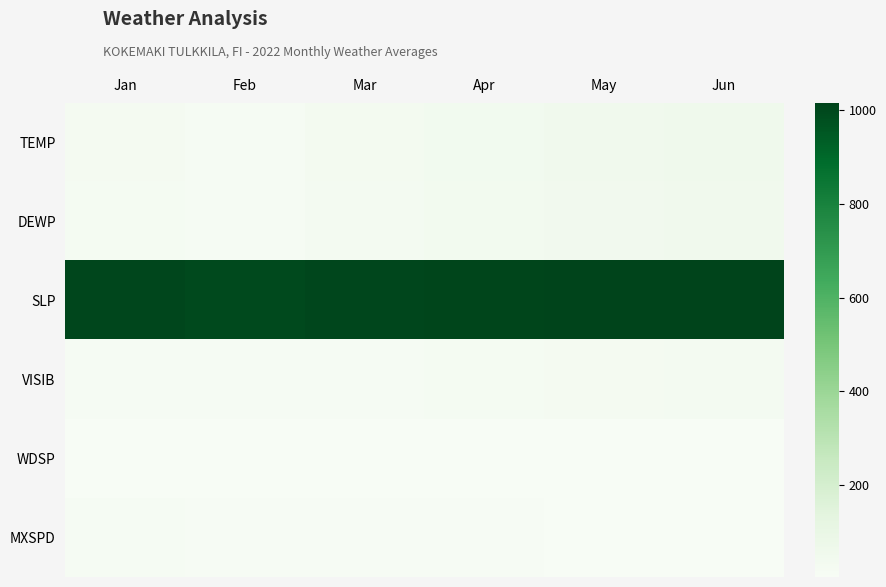

Reading left to right, what are all the values shown in this chart?

TEMP: Jan=25.6	Feb=15.2	Mar=35.2	Apr=42.1	May=52.3	Jun=58.4
DEWP: Jan=22.3	Feb=14.5	Mar=30.1	Apr=38.4	May=47.8	Jun=53.2
SLP: Jan=1004.3	Feb=998.4	Mar=1005.2	Apr=1008.7	May=1012.3	Jun=1015.6
VISIB: Jan=16.5	Feb=12.4	Mar=18.3	Apr=22.1	May=25.6	Jun=28.4
WDSP: Jan=7.8	Feb=6.2	Mar=5.8	Apr=5.3	May=4.9	Jun=4.5
MXSPD: Jan=12.5	Feb=9.8	Mar=9.2	Apr=8.7	May=8.1	Jun=7.6